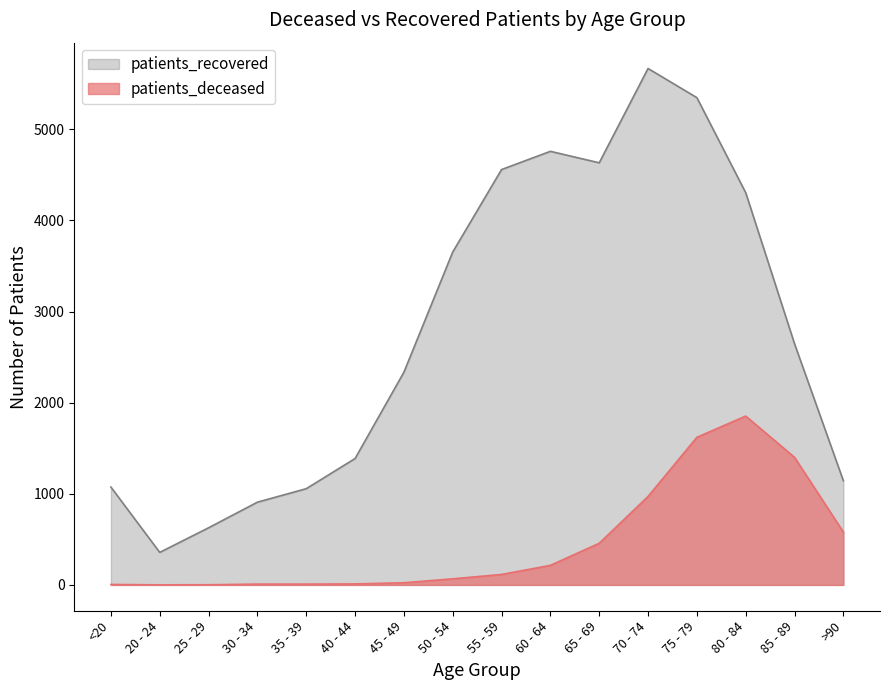

Which series has the largest total across all categories?

patients_recovered